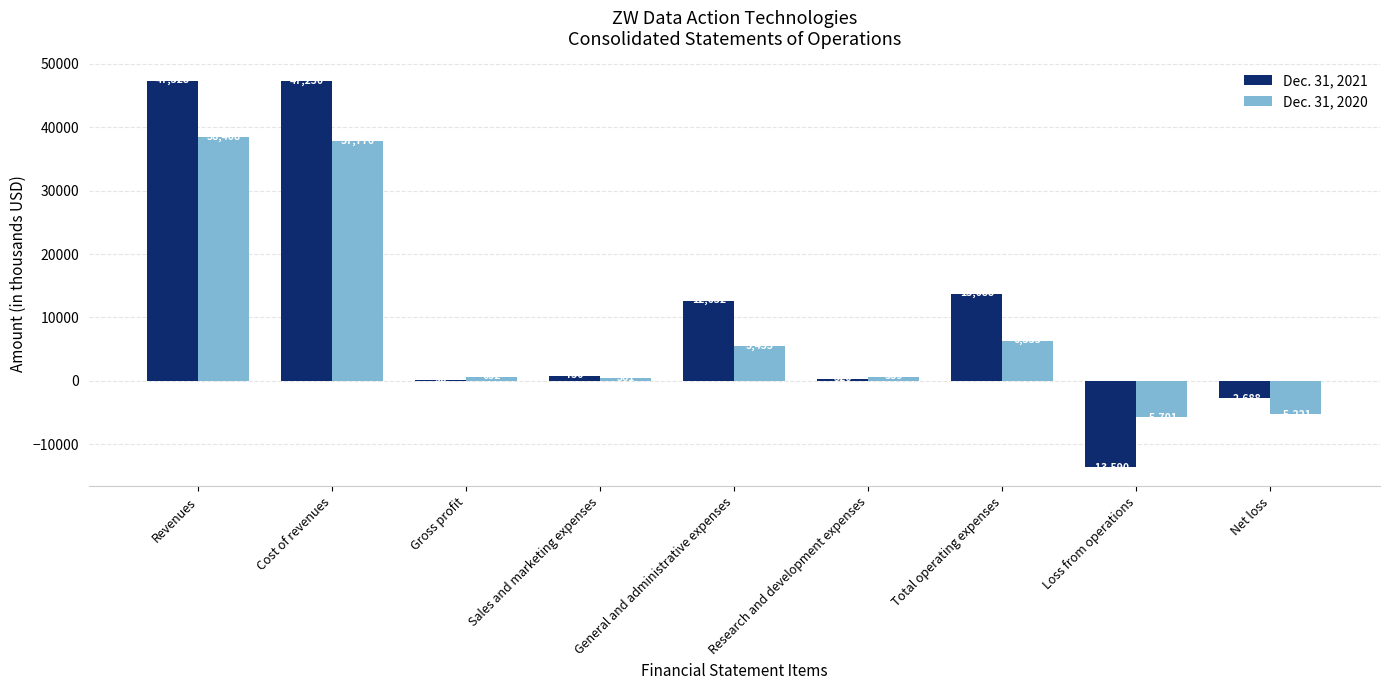

What is the sum of the Dec. 31, 2020 values at Gross profit and Cost of revenues?

38408